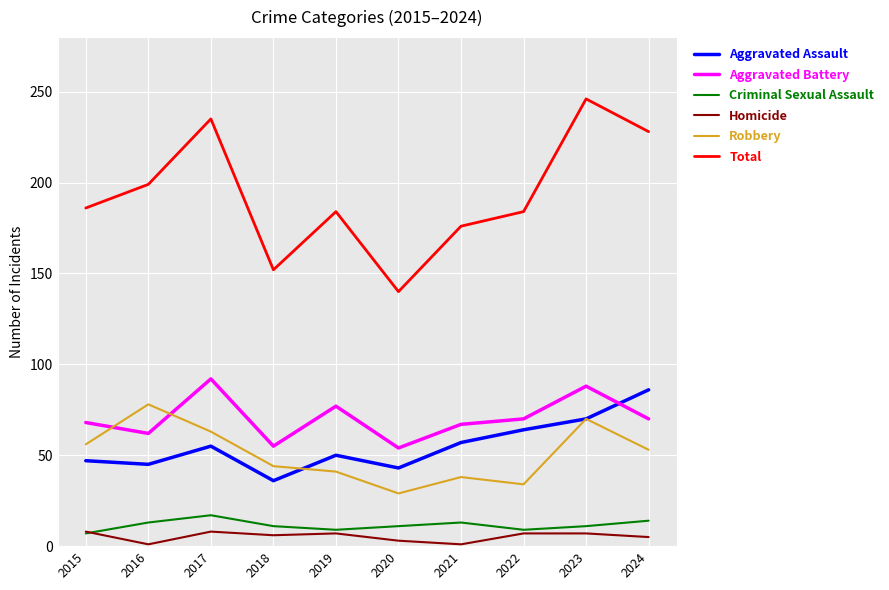

How many lines are shown in the chart?

6